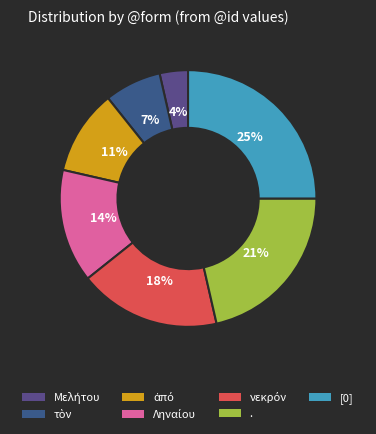

Count the number of slices in the pie.

7